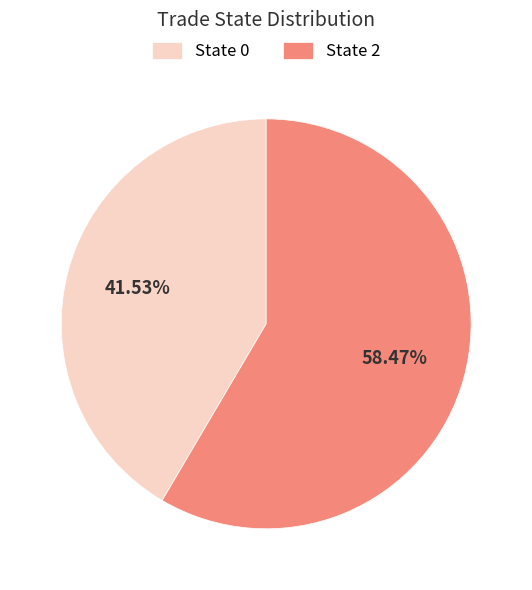

Rank the categories by value from highest to lowest.

State 2, State 0